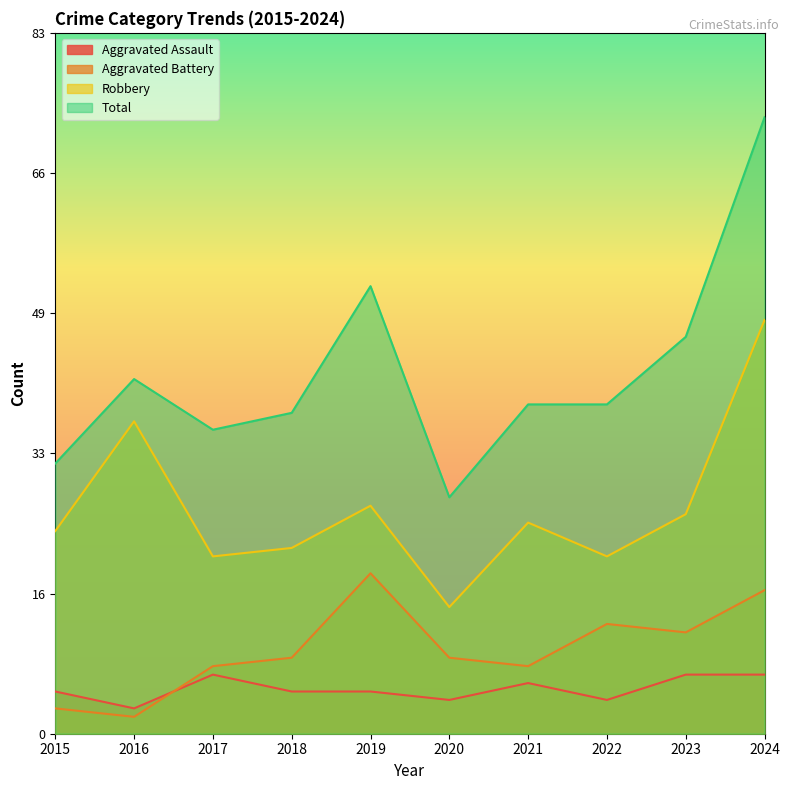

True or false: Aggravated Assault has more than 2 interior local peaks.

False